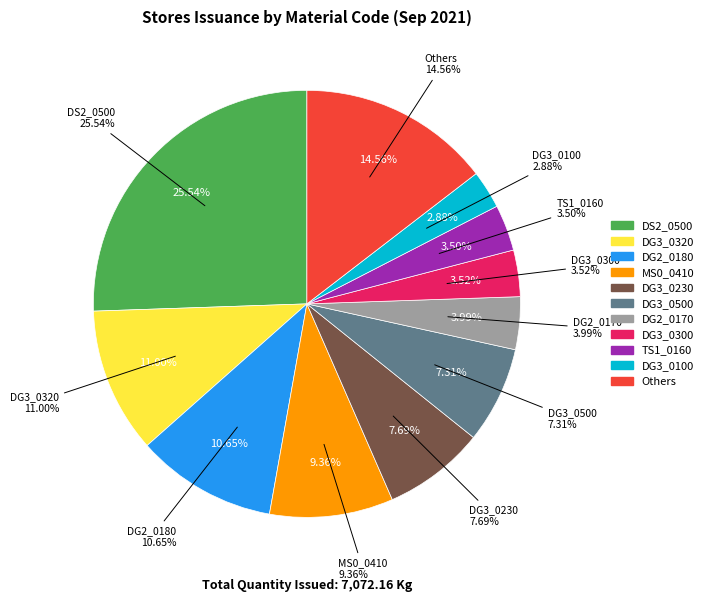

Do DG3_0180 and DG3_0230 together represent more than half of the pie?

No